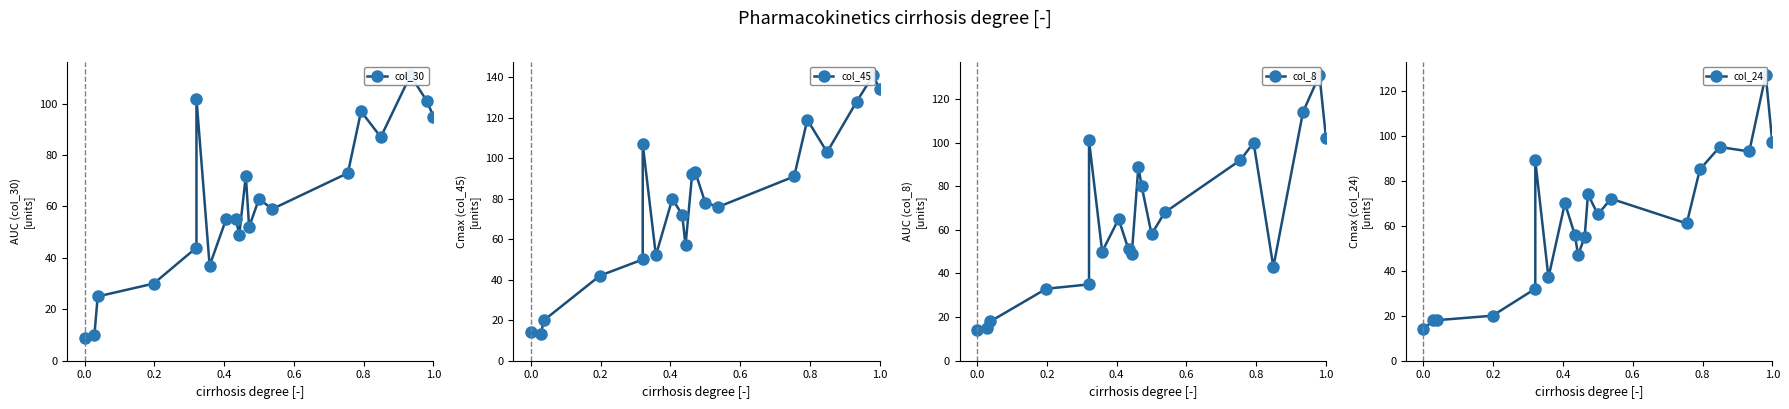

Which series ends up on top after the final intersection of col_30 and col_45?

col_45